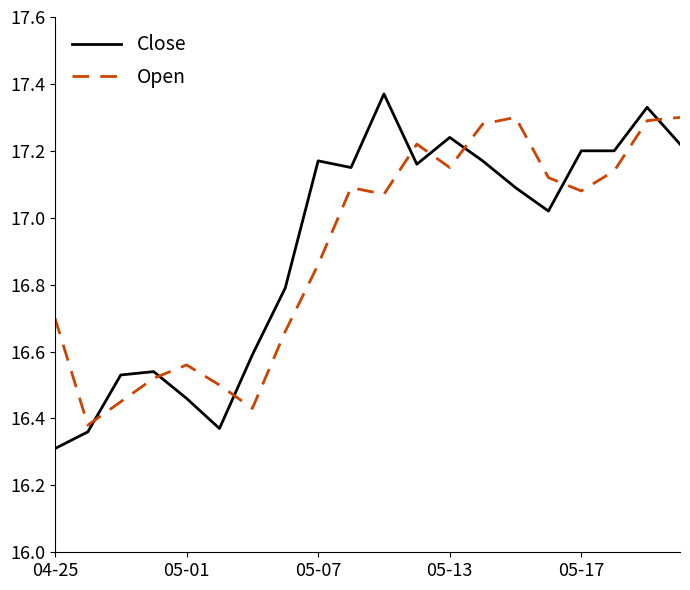

What is the minimum value shown in the chart?

16.3